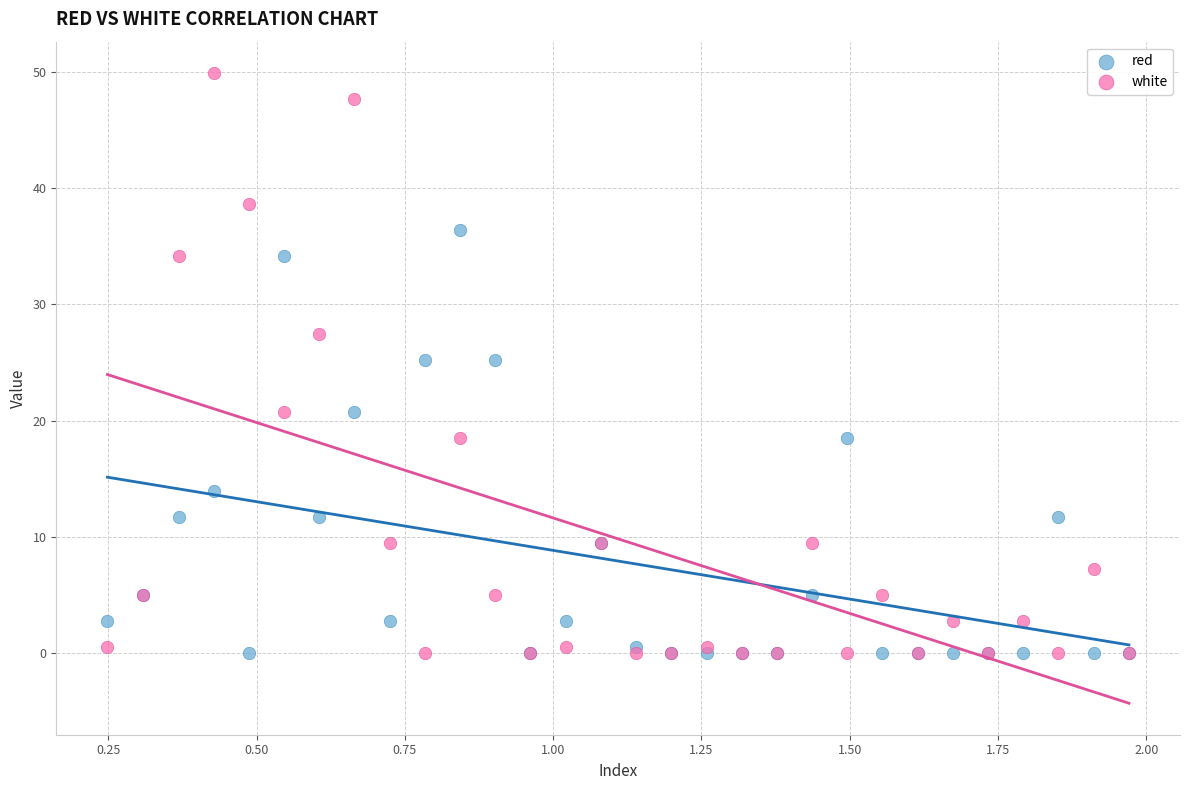

Which series reaches the maximum Y coordinate?

white